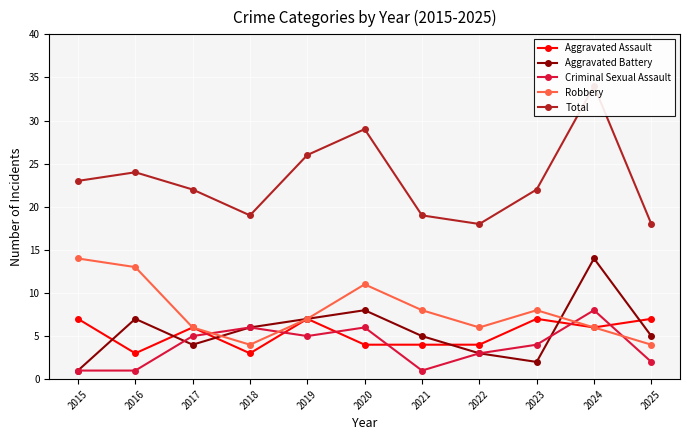

What is the lowest value of the Criminal Sexual Assault series?

1